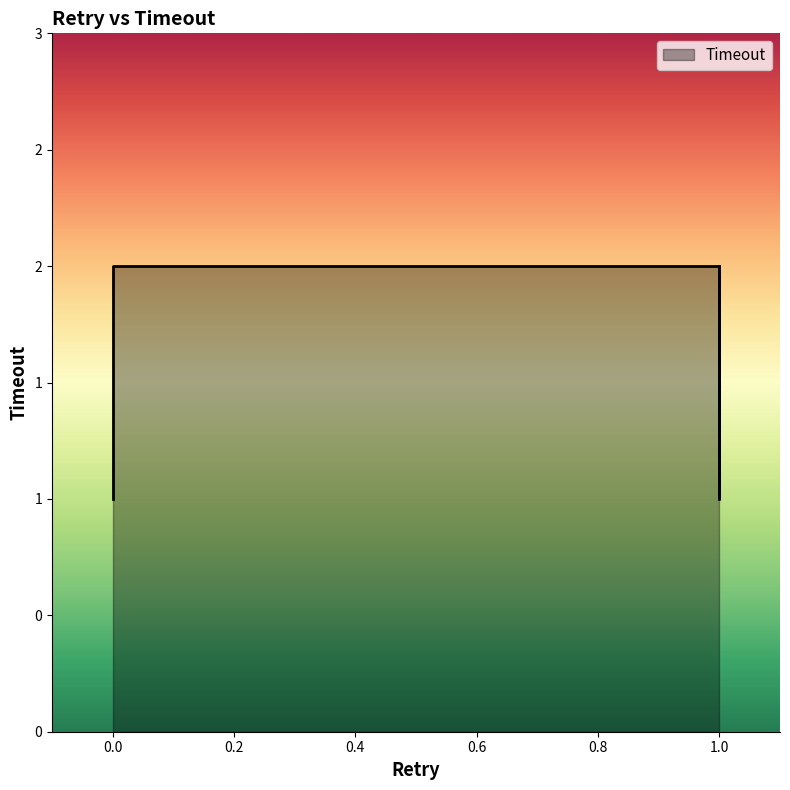

Reading right to left, what are all the values shown in this chart?

2	2	1	2	2	2	2	2	1